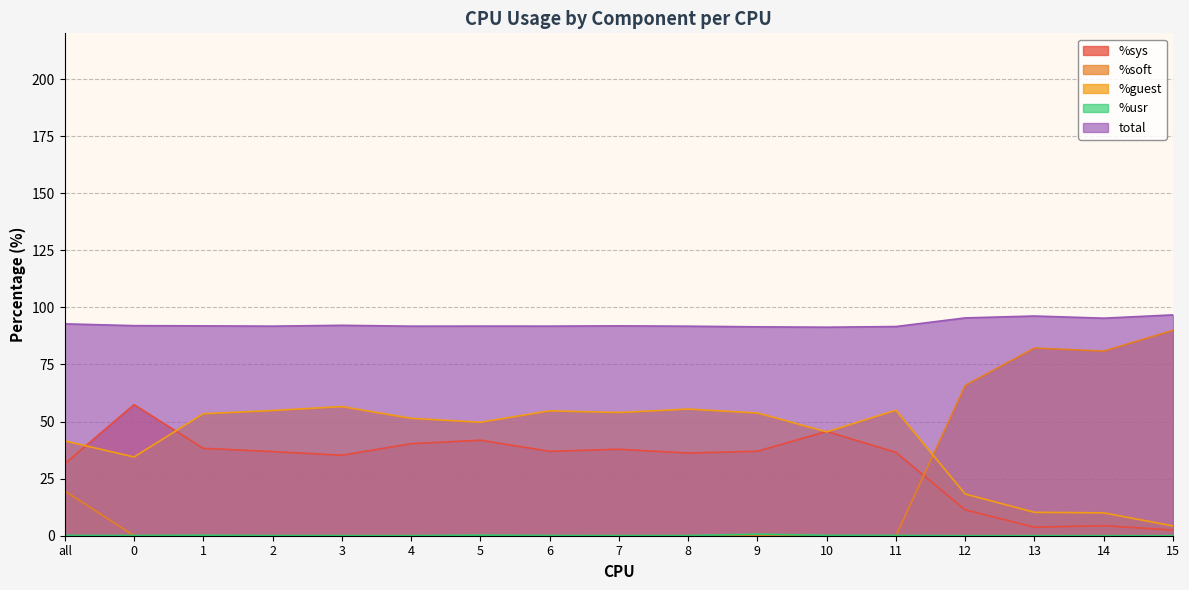

Does the chart display data point markers on the line(s)?

No